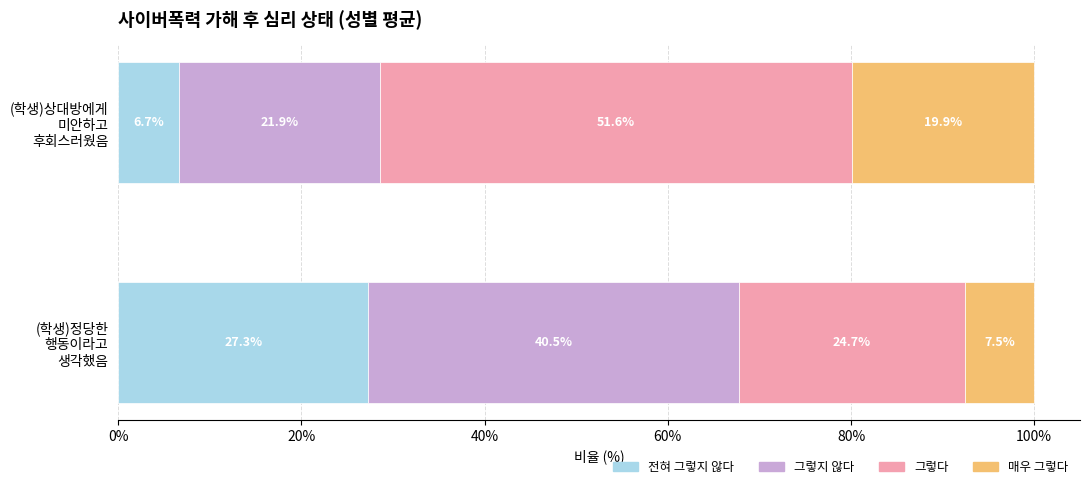

What are all the series names shown in the legend?

전혀 그렇지 않다, 그렇지 않다, 그렇다, 매우 그렇다